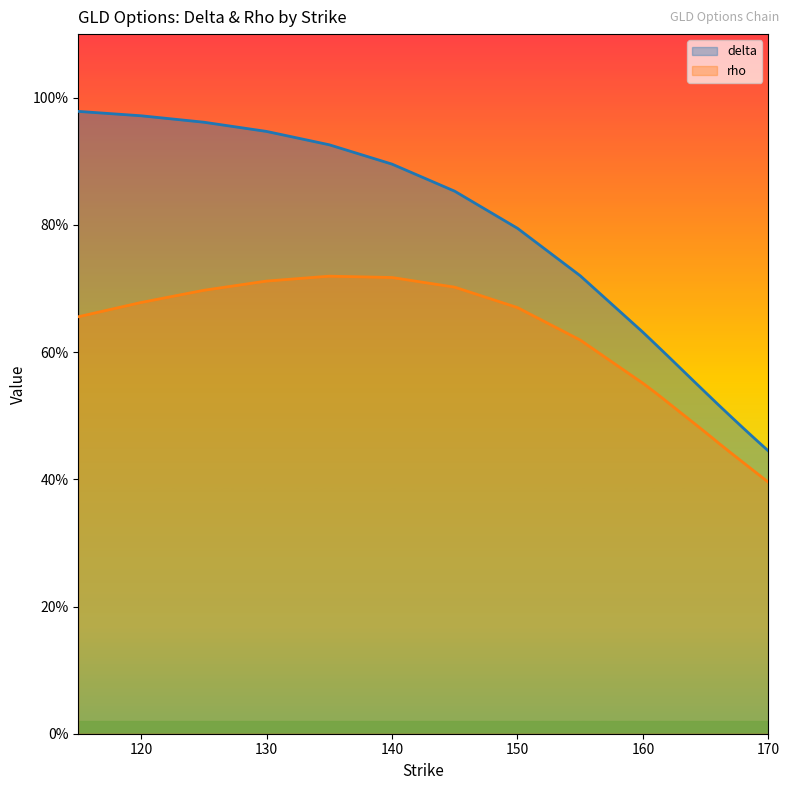

What is the average value of the delta series?

0.7